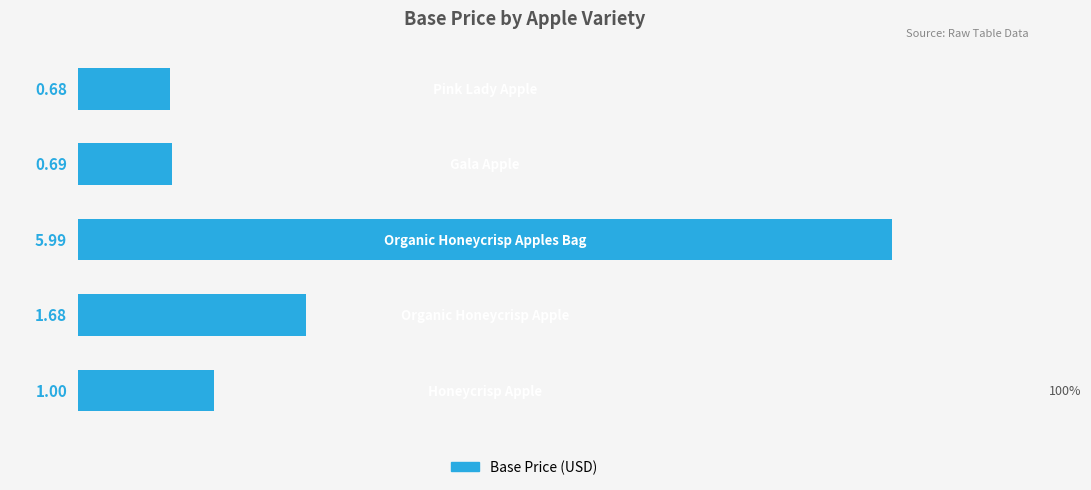

What is the difference between the second highest and second lowest values?

1.0